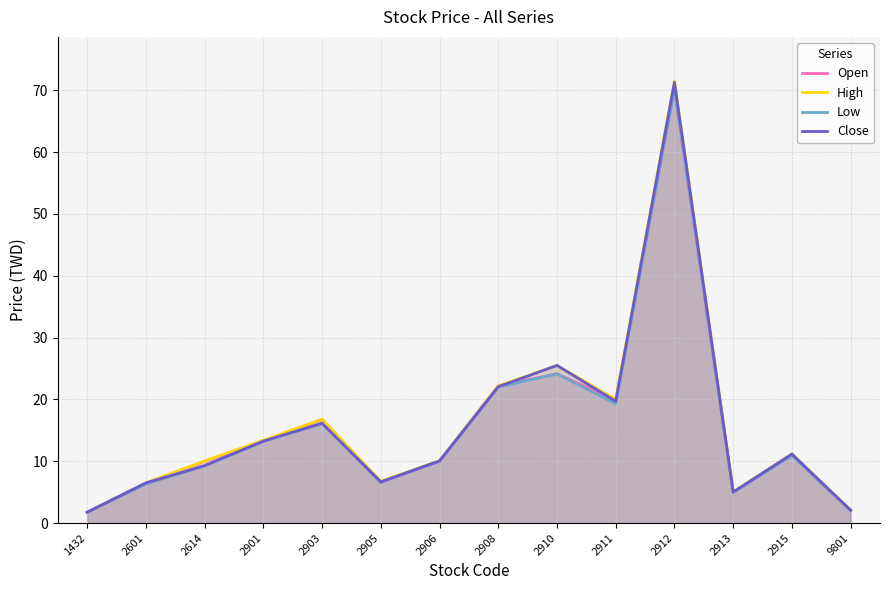

Reading right to left, transcribe all the data shown in this chart.

Open: 9801=2.0	2915=11.1	2913=5.0	2912=70.2	2911=19.9	2910=24.1	2908=22.2	2906=10.0	2905=6.6	2903=16.8	2901=13.2	2614=10.0	2601=6.4	1432=1.8
High: 9801=2.1	2915=11.2	2913=5.0	2912=71.5	2911=20.0	2910=25.5	2908=22.2	2906=10.1	2905=6.8	2903=16.8	2901=13.4	2614=10.1	2601=6.5	1432=1.8
Low: 9801=2.0	2915=10.9	2913=5.0	2912=70.2	2911=19.3	2910=24.1	2908=22.0	2906=10.0	2905=6.6	2903=16.1	2901=13.2	2614=9.3	2601=6.3	1432=1.8
Close: 9801=2.1	2915=11.2	2913=5.0	2912=71.3	2911=19.7	2910=25.5	2908=22.1	2906=10.1	2905=6.7	2903=16.1	2901=13.2	2614=9.3	2601=6.5	1432=1.8